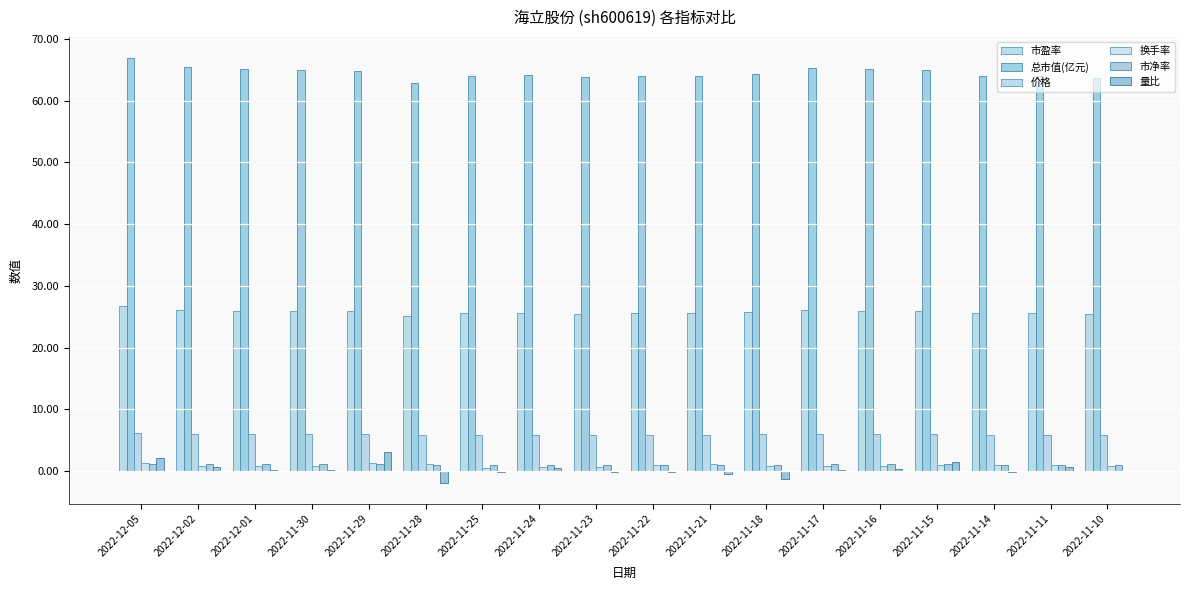

How many categories are shown in the chart?

18